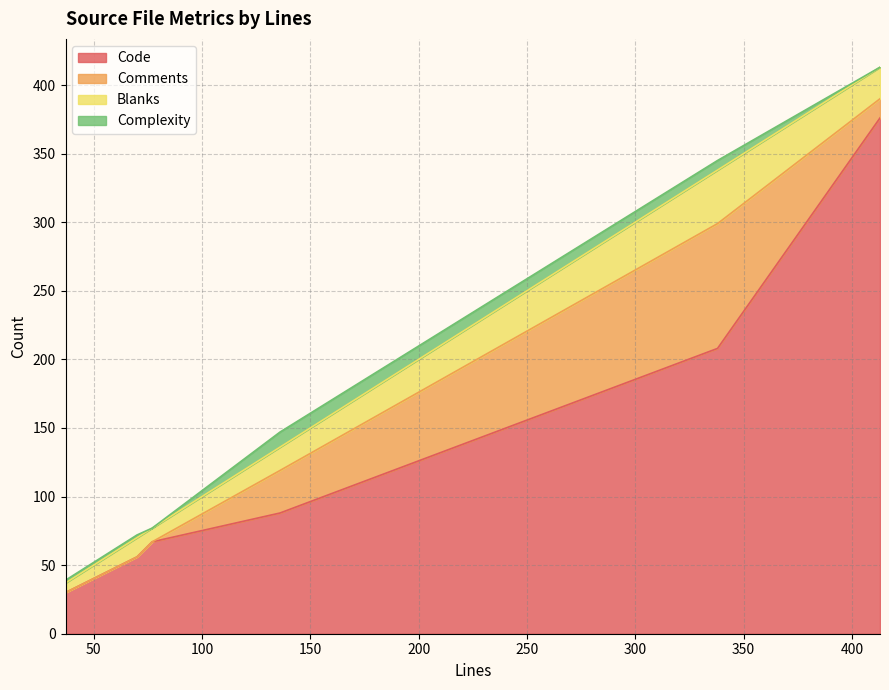

Which series has the largest total across all categories?

Code